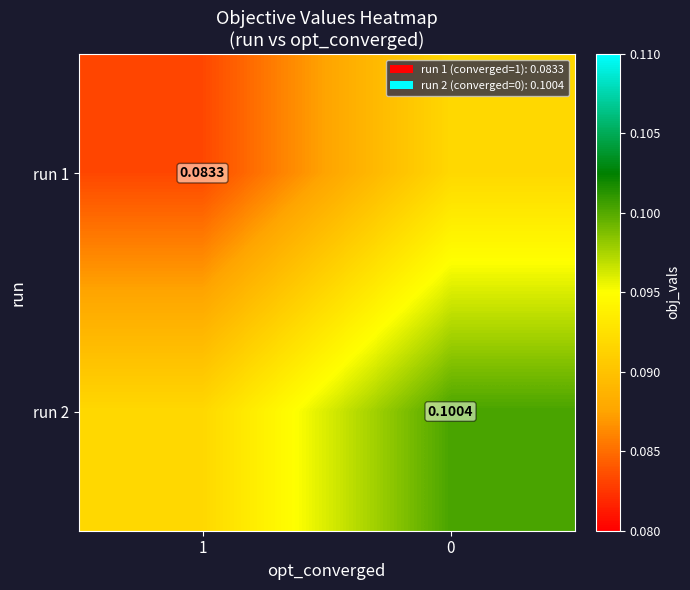

What is the sum of all run 2 values?

0.2